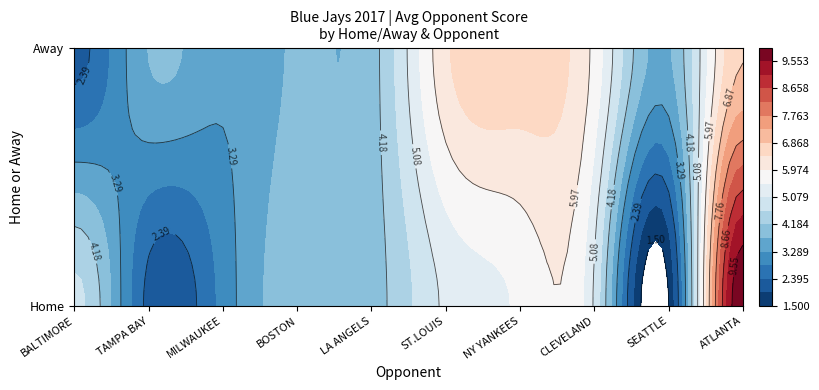

How many CLEVELAND values are between 0 and 5?

2